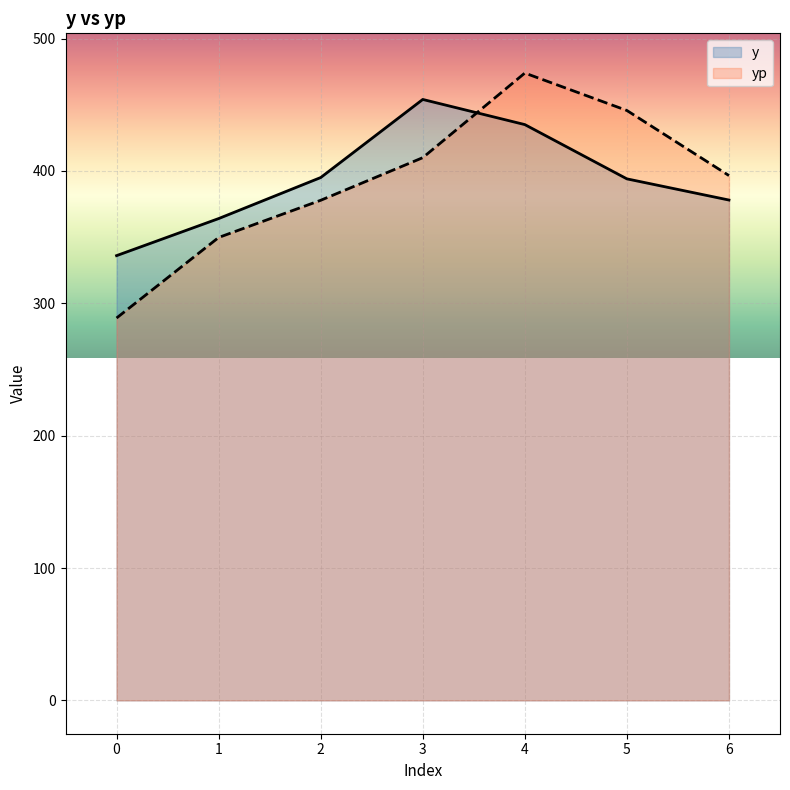

At which category is the sum across all series the highest?

4